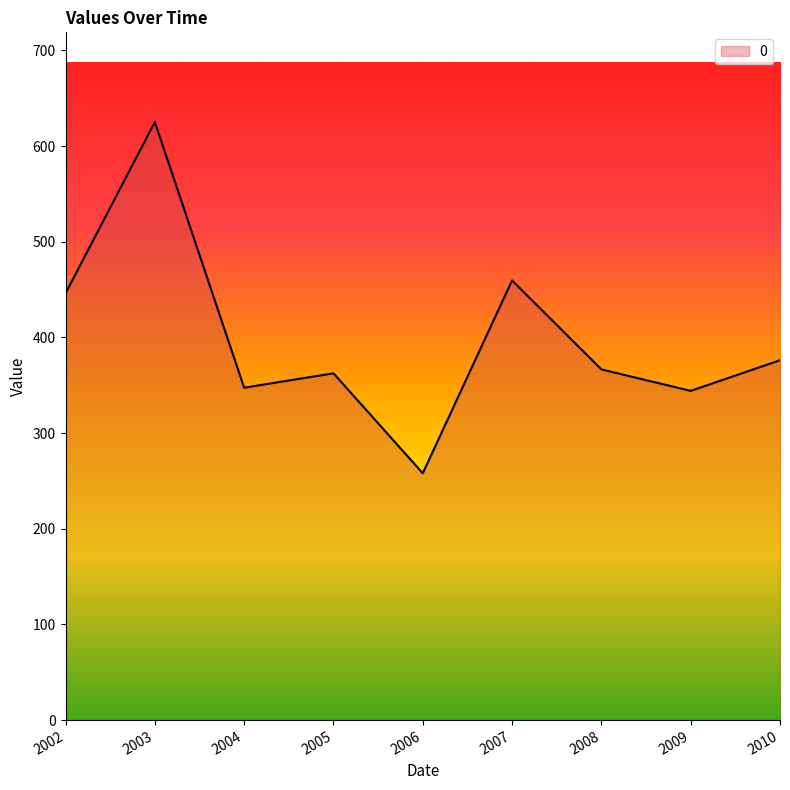

Count the number of data series in this chart.

1